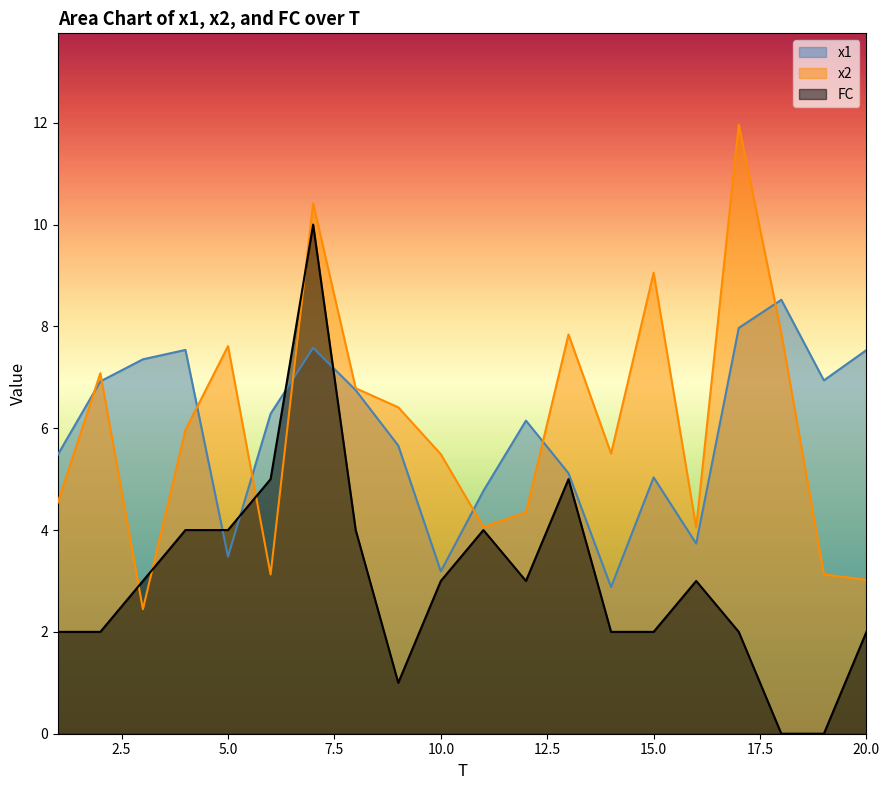

What is the value of the FC point at the 12th from the left?

3.0